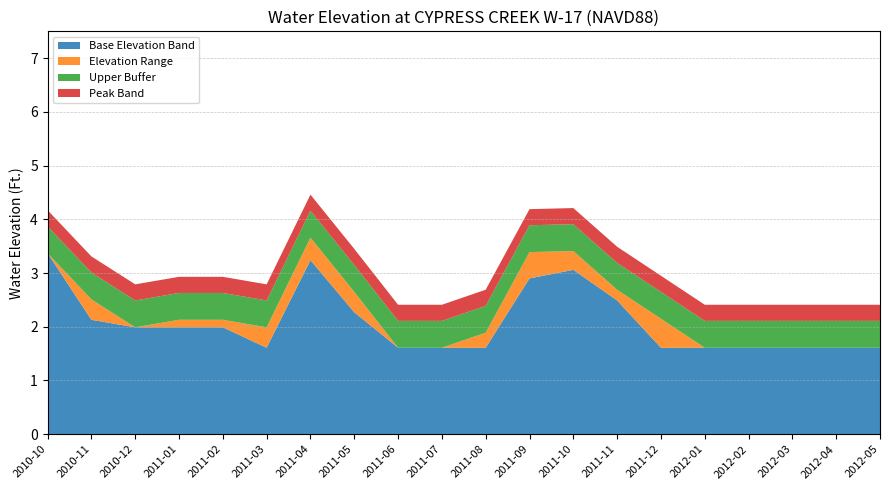

What is the total value across all series at 2011-09?

4.2